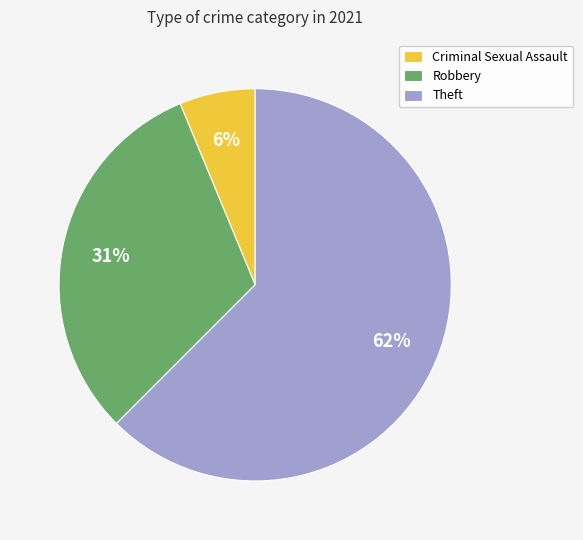

Count the number of slices in the pie.

3